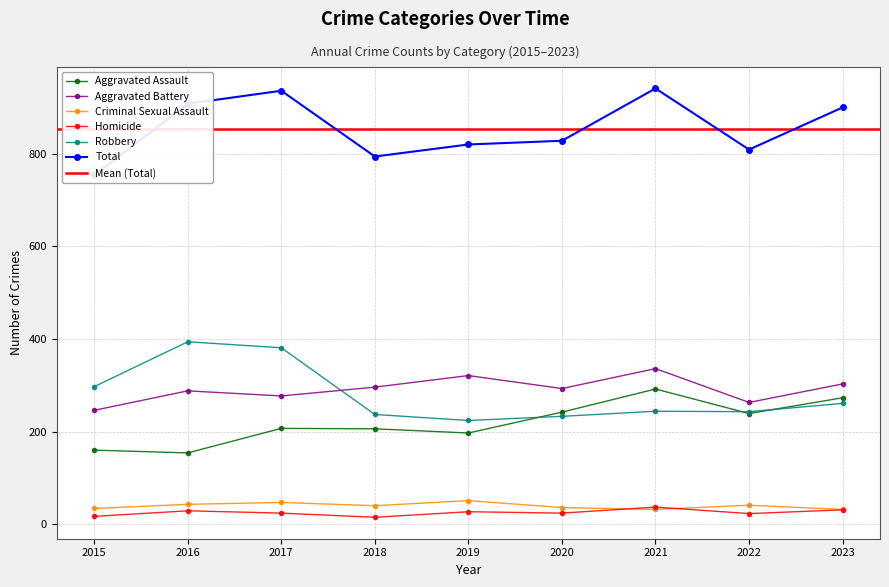

Reading left to right, transcribe all the data shown in this chart.

Aggravated Assault: 2015=160	2016=154	2017=207	2018=206	2019=197	2020=242	2021=292	2022=239	2023=273
Aggravated Battery: 2015=246	2016=288	2017=277	2018=296	2019=321	2020=293	2021=336	2022=263	2023=303
Criminal Sexual Assault: 2015=34	2016=43	2017=47	2018=40	2019=51	2020=36	2021=32	2022=41	2023=32
Homicide: 2015=17	2016=29	2017=24	2018=15	2019=27	2020=24	2021=37	2022=23	2023=31
Robbery: 2015=297	2016=394	2017=381	2018=237	2019=224	2020=233	2021=244	2022=243	2023=261
Total: 2015=754	2016=908	2017=936	2018=794	2019=820	2020=828	2021=941	2022=809	2023=900